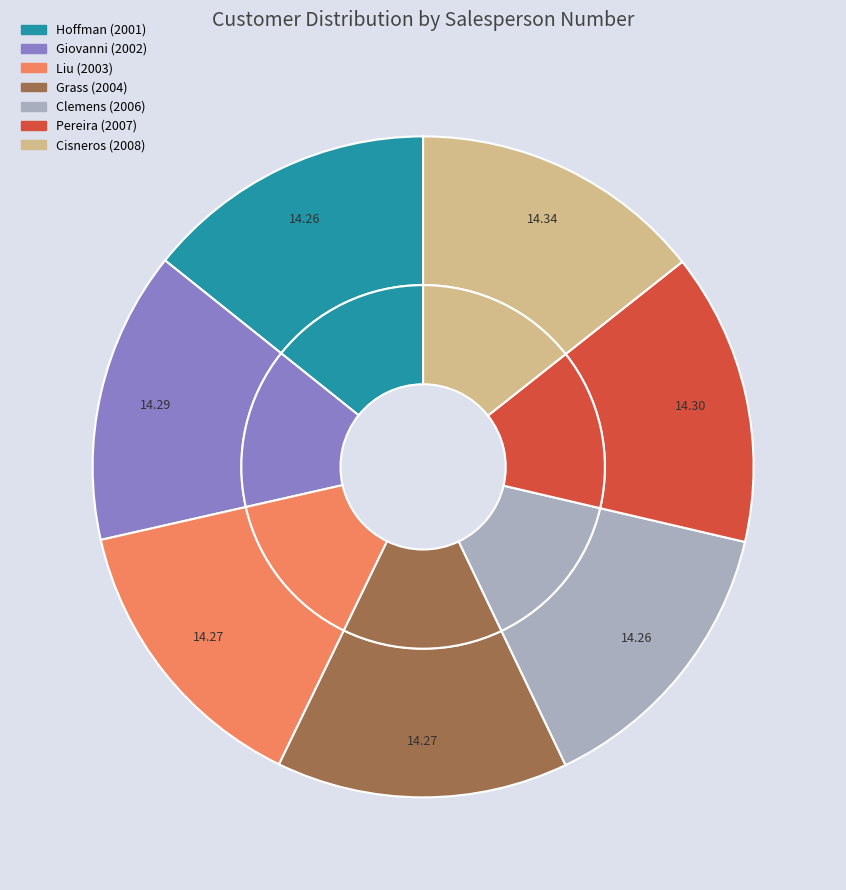

Count the number of slices in the pie.

7